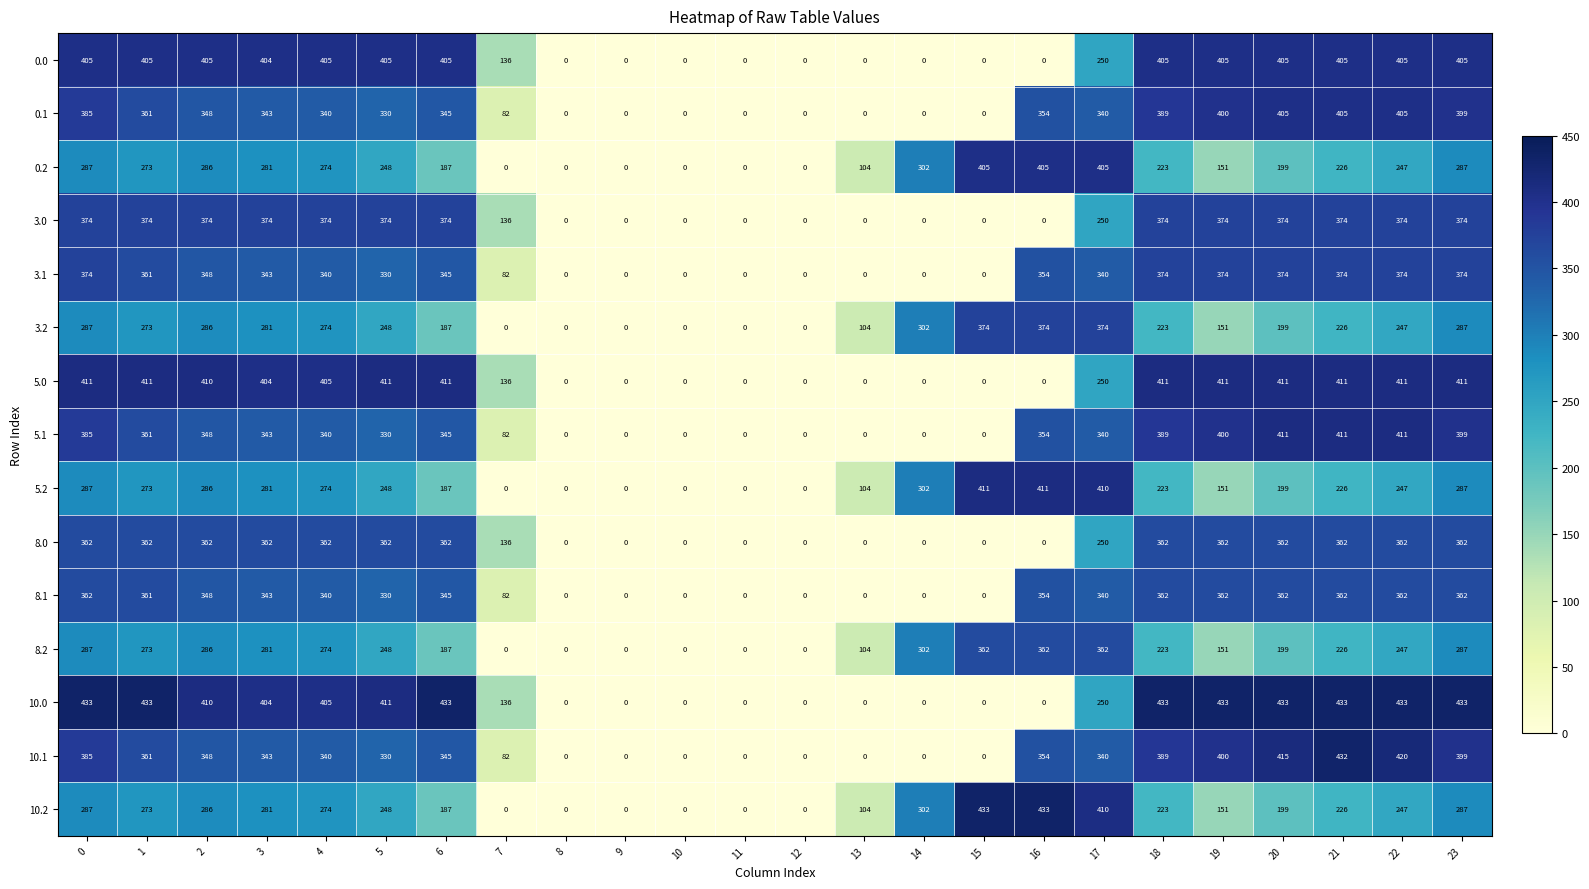

The 5.0 series shows 117 at 6. True or false?

False